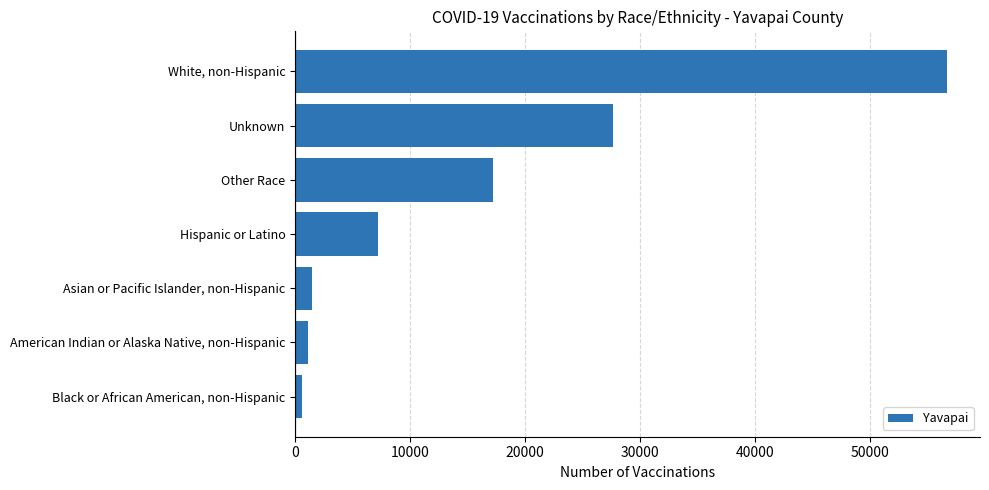

The chart shows a value of 13181 at Unknown. True or false?

False